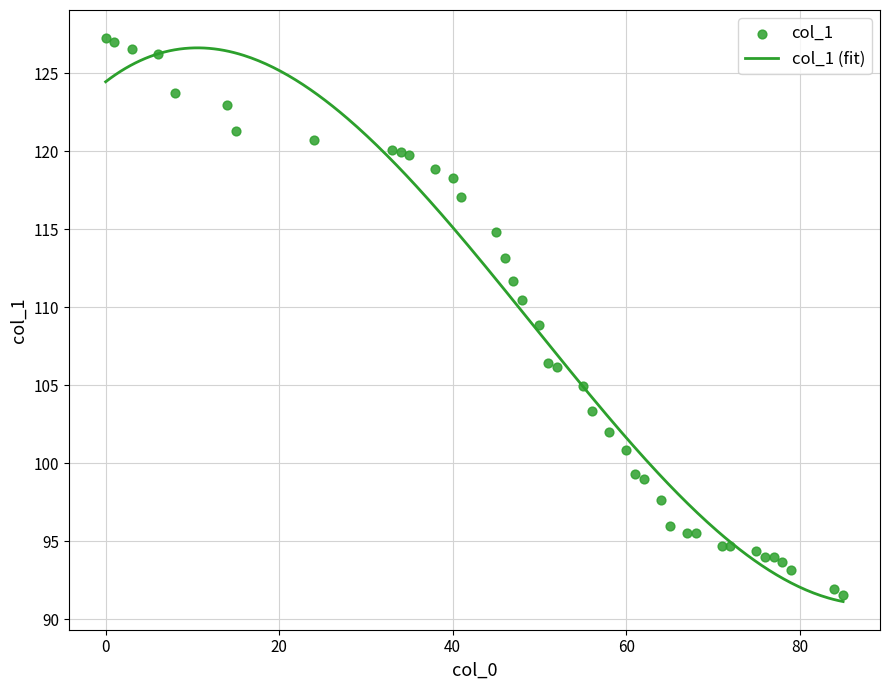

What is the minimum value for col_1 (fit)?

91.1